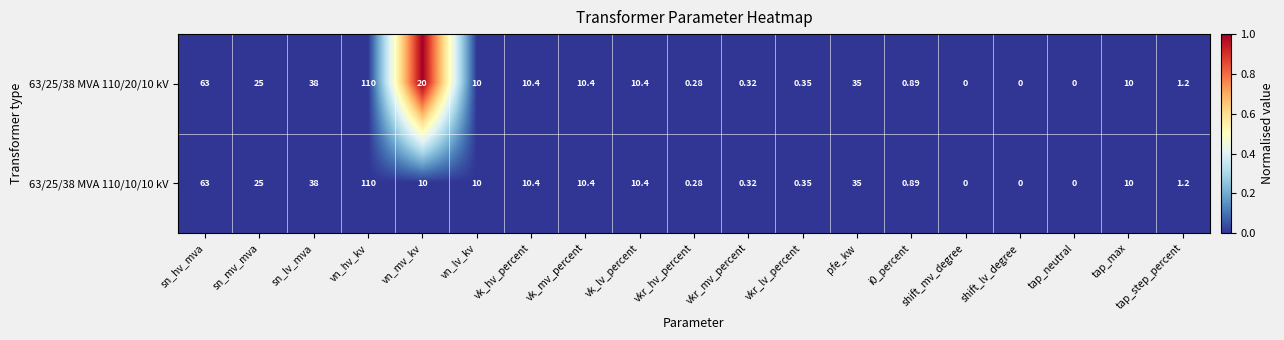

At which category is the sum across all series the highest?

vn_hv_kv